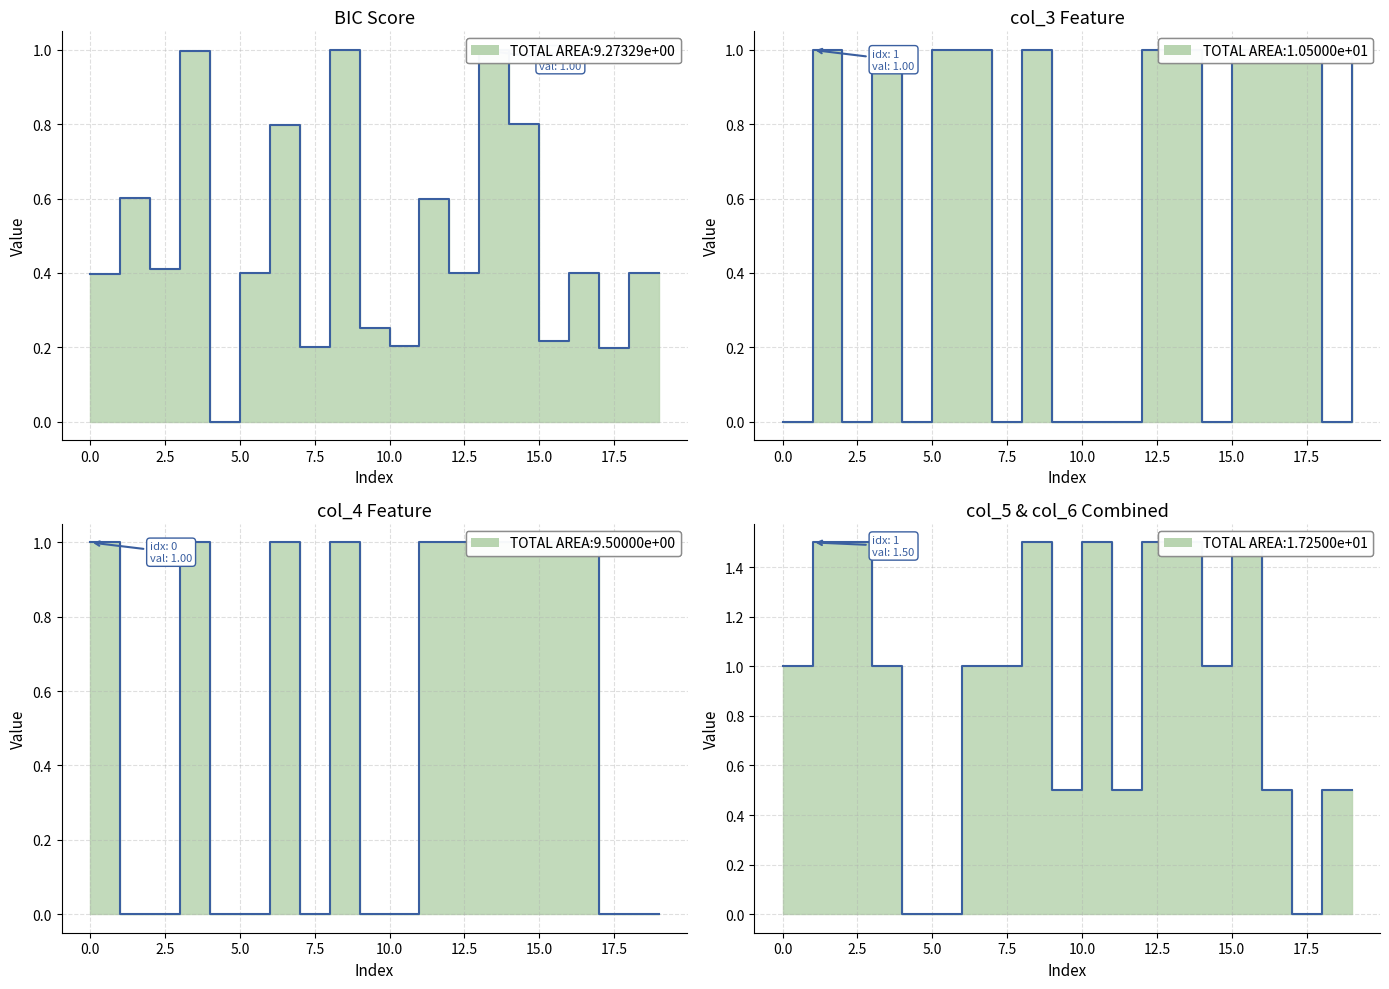

Is it true that col_3 line equals 0.0 at 14?

True